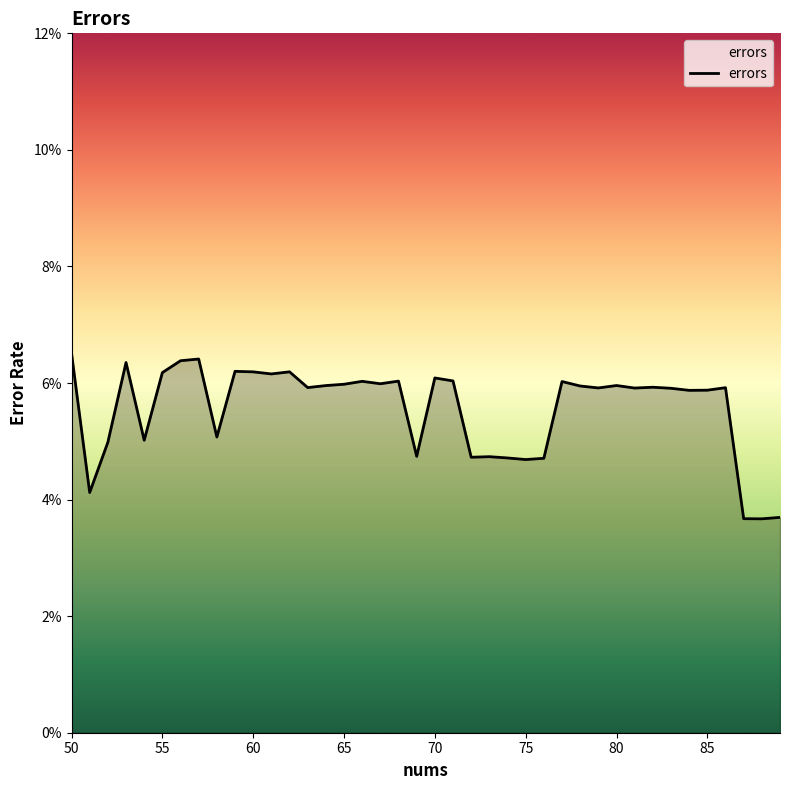

What is the average value?

0.1